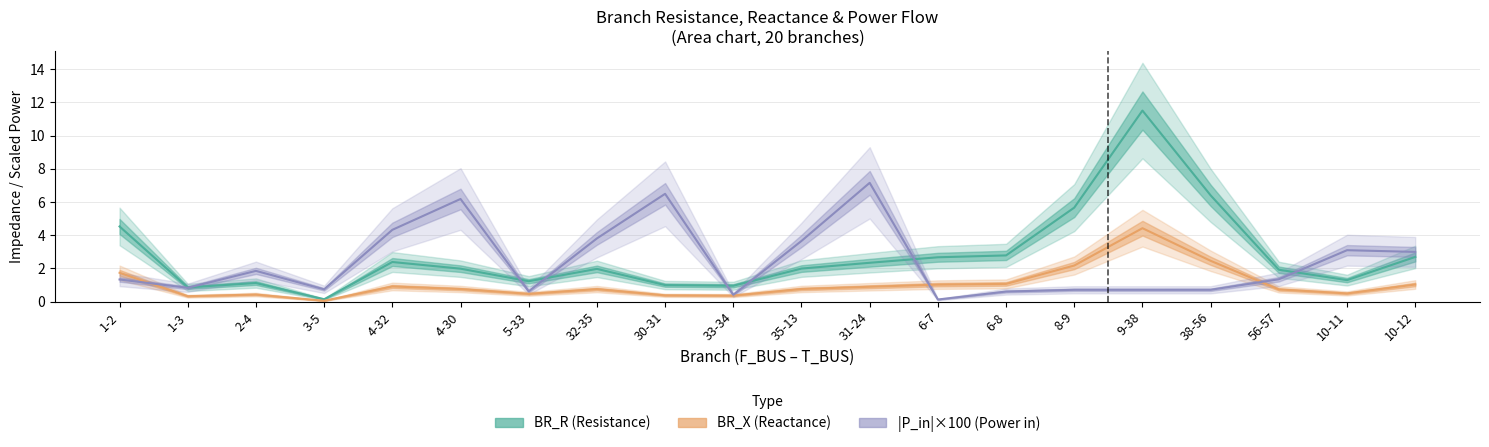

Count the number of categories in the chart.

20